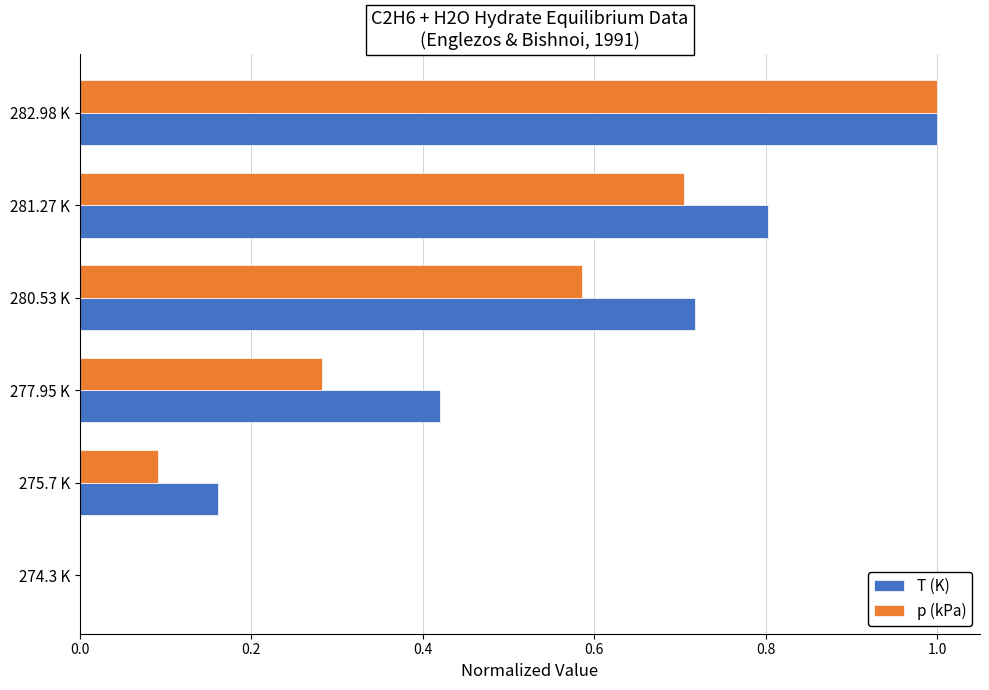

Is the value of p (kPa) at 277.95 K greater than the value of T (K) at 277.95 K?

No